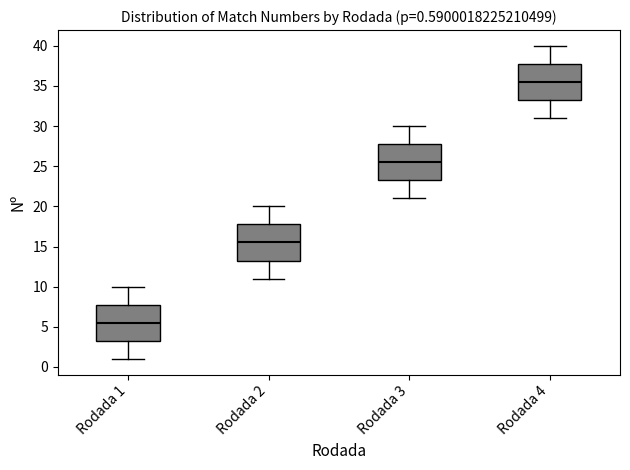

Which box's median line is the lowest?

Rodada 1